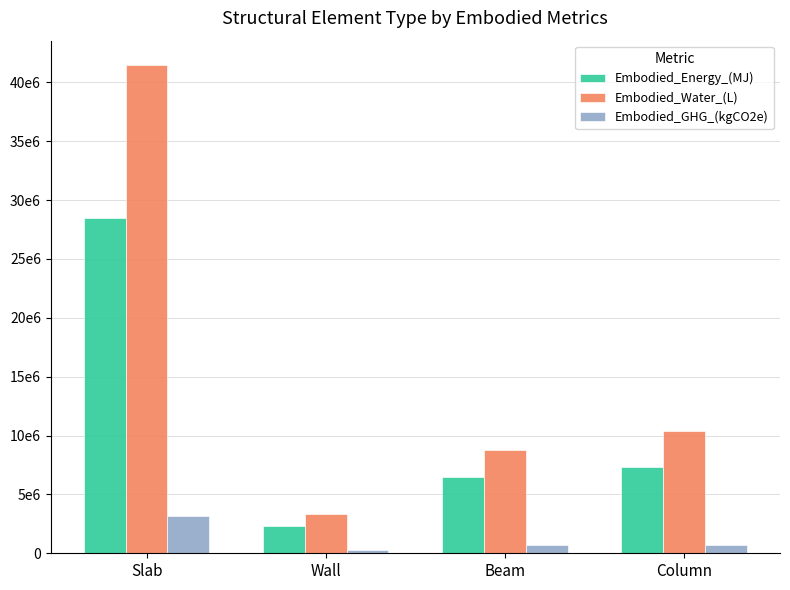

What is the value of the Embodied_GHG_(kgCO2e) bar at the 2nd from the left?

255552.9